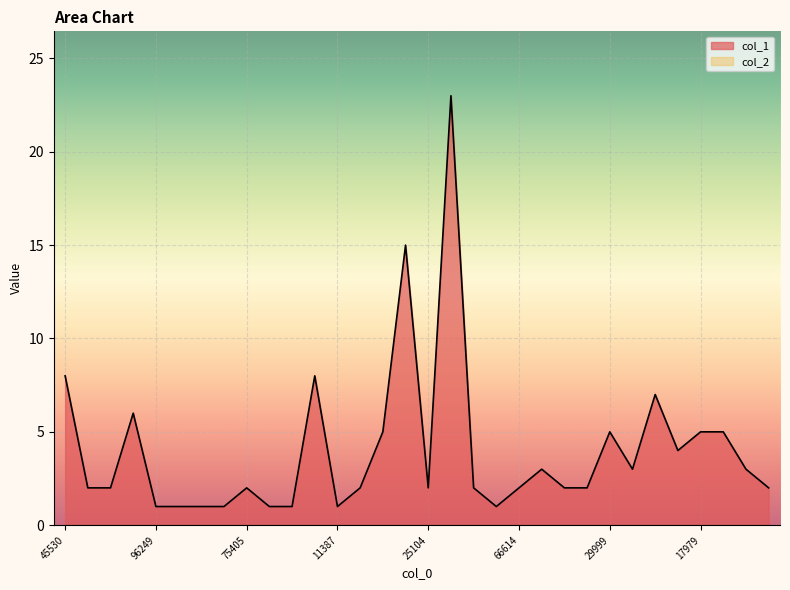

True or false: the data shows 1 at 75410.

False